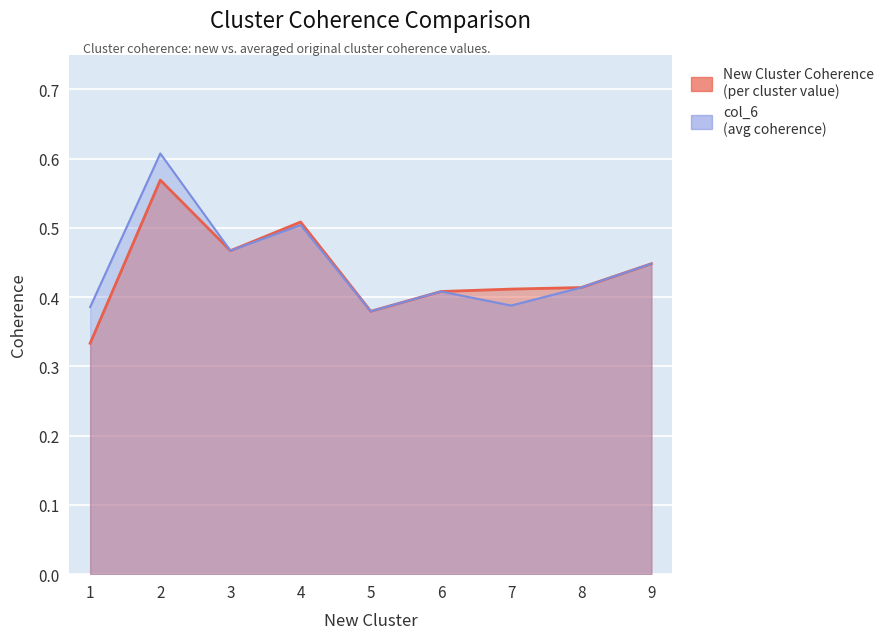

Which has a higher value, 2 or 6?

2